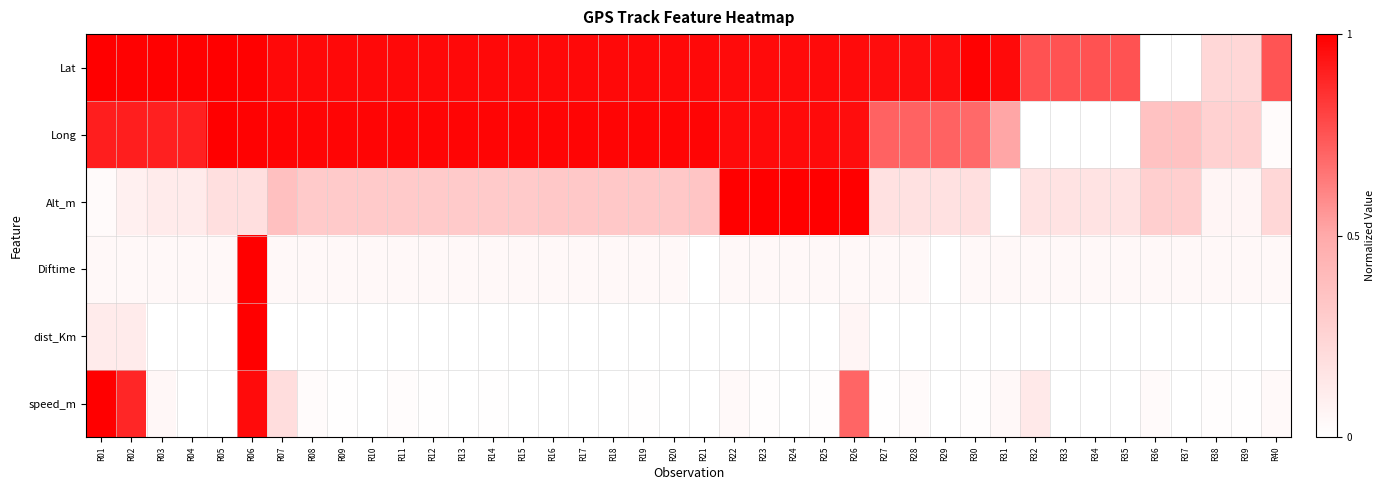

What is the total value across all series at R16?

2.3